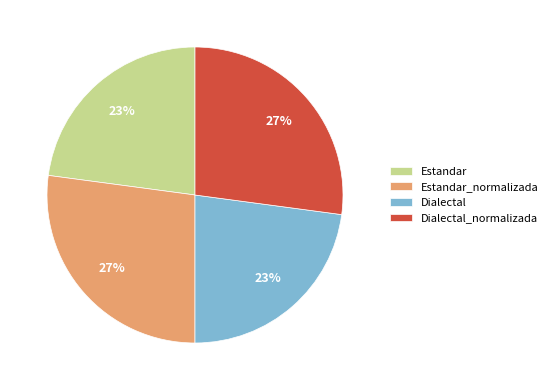

What percentage is the Estandar_normalizada slice, to the nearest percent?

27%